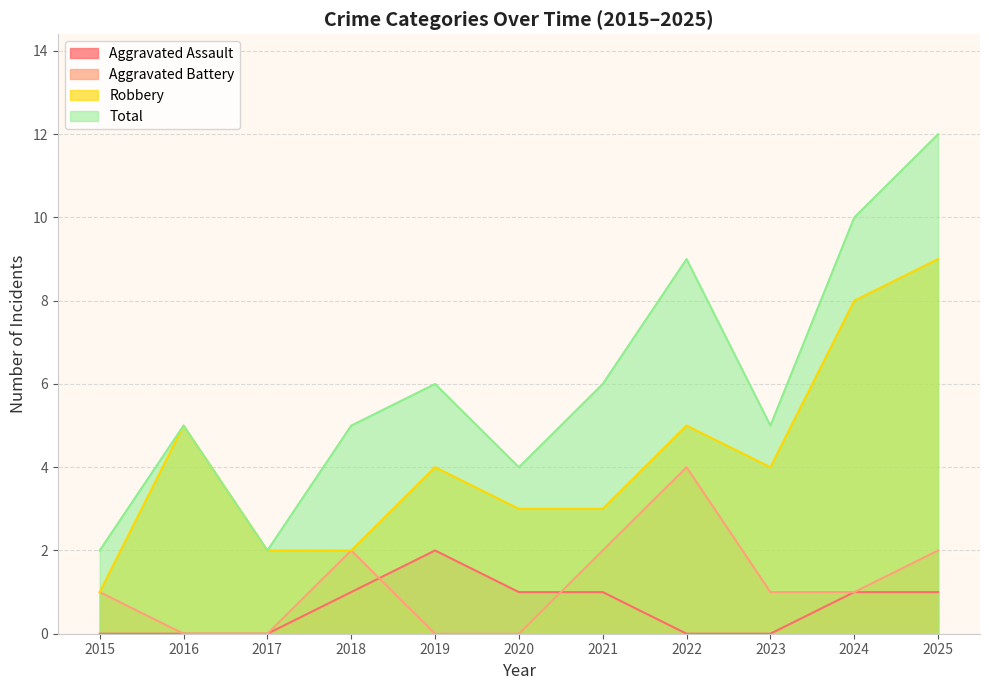

How many data points does each series have?

11